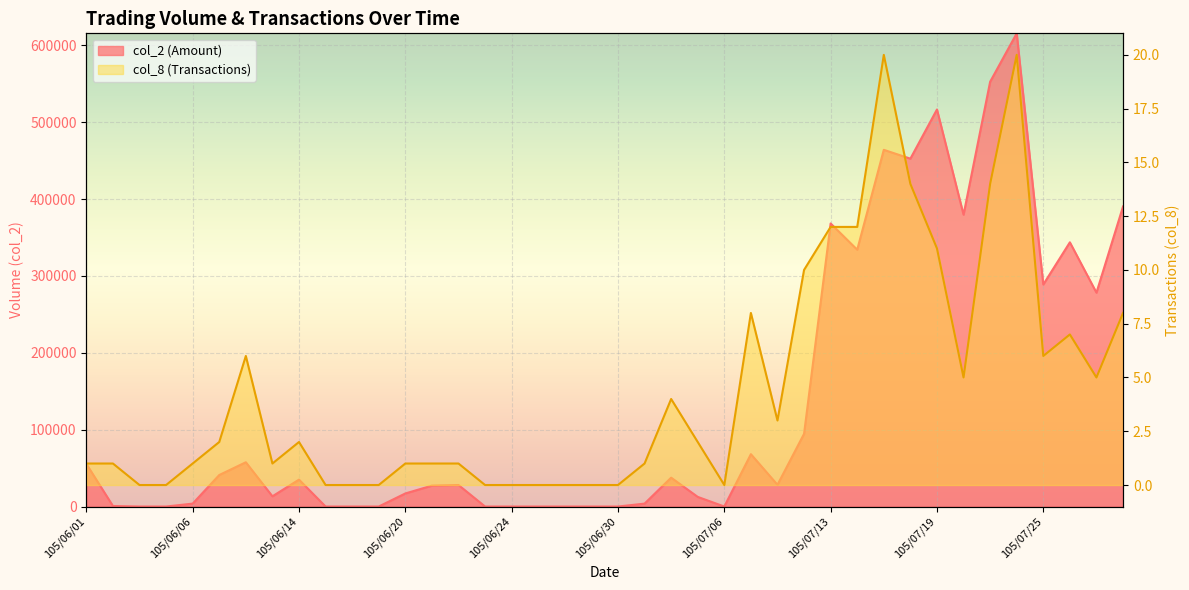

Rank the series by their average value, from lowest to highest.

col_8, col_2